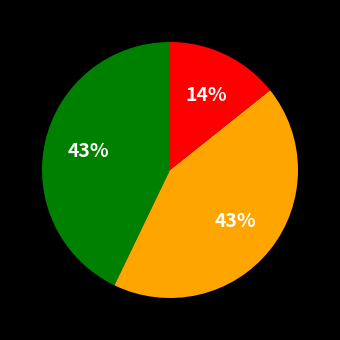

To the nearest percent, what is the average slice percentage?

33%